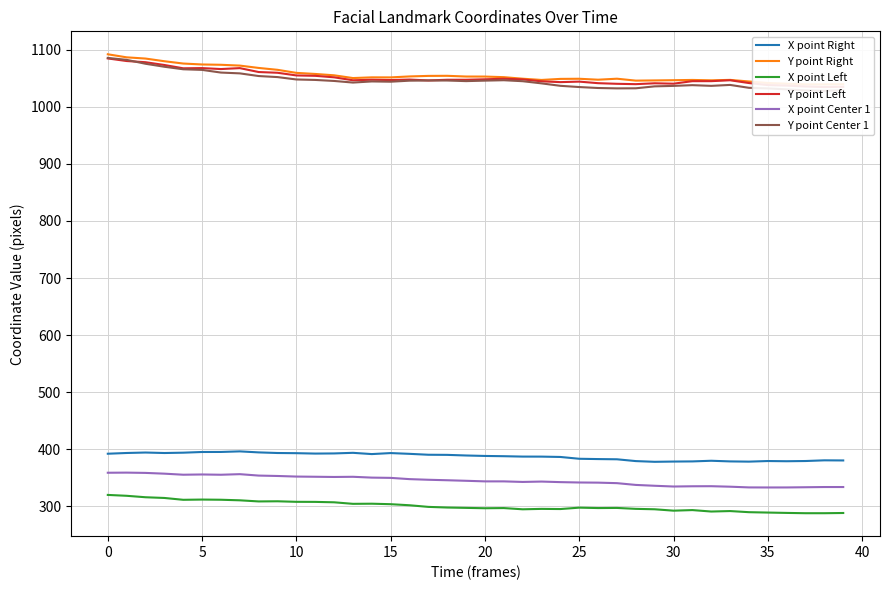

True or false: X point Center 1 and X point Left intersect in this chart.

False